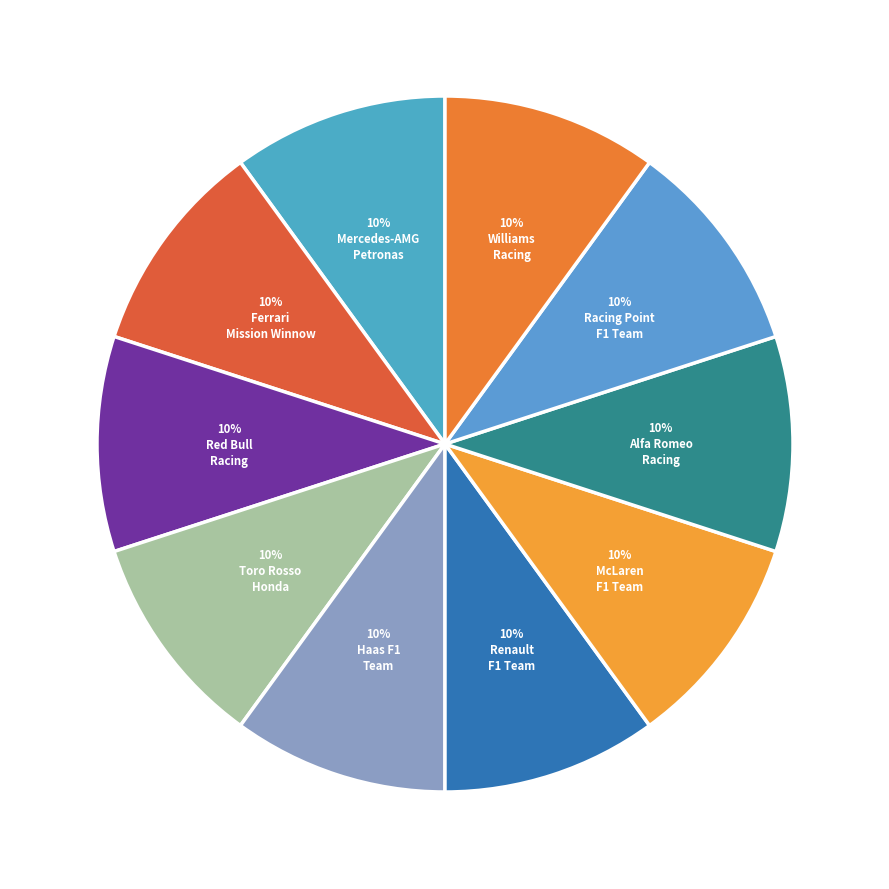

Count the number of slices in the pie.

10